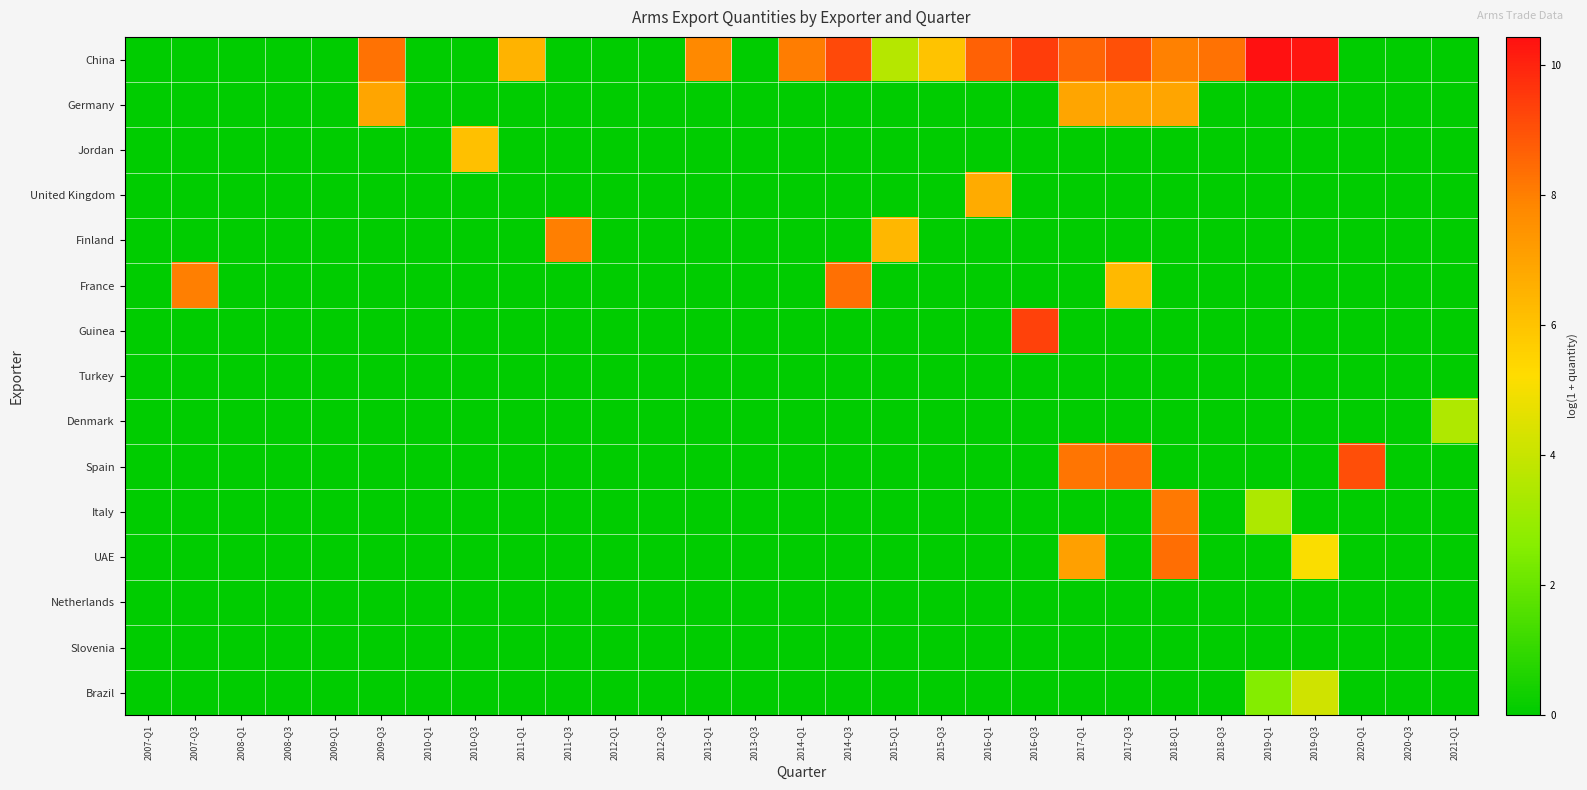

Reading right to left, extract all data points from this chart.

China: 2021-Q1=0.0	2020-Q3=0.0	2020-Q1=0.0	2019-Q3=10.3	2019-Q1=10.4	2018-Q3=8.3	2018-Q1=8.0	2017-Q3=9.0	2017-Q1=8.6	2016-Q3=9.4	2016-Q1=8.6	2015-Q3=6.0	2015-Q1=3.6	2014-Q3=9.2	2014-Q1=8.1	2013-Q3=0.0	2013-Q1=7.8	2012-Q3=0.0	2012-Q1=0.0	2011-Q3=0.0	2011-Q1=6.5	2010-Q3=0.0	2010-Q1=0.0	2009-Q3=8.3	2009-Q1=0.0	2008-Q3=0.0	2008-Q1=0.0	2007-Q3=0.0	2007-Q1=0.0
Germany: 2021-Q1=0.0	2020-Q3=0.0	2020-Q1=0.0	2019-Q3=0.0	2019-Q1=0.0	2018-Q3=0.0	2018-Q1=6.9	2017-Q3=6.9	2017-Q1=6.9	2016-Q3=0.0	2016-Q1=0.0	2015-Q3=0.0	2015-Q1=0.0	2014-Q3=0.0	2014-Q1=0.0	2013-Q3=0.0	2013-Q1=0.0	2012-Q3=0.0	2012-Q1=0.0	2011-Q3=0.0	2011-Q1=0.0	2010-Q3=0.0	2010-Q1=0.0	2009-Q3=6.9	2009-Q1=0.0	2008-Q3=0.0	2008-Q1=0.0	2007-Q3=0.0	2007-Q1=0.0
Jordan: 2021-Q1=0.0	2020-Q3=0.0	2020-Q1=0.0	2019-Q3=0.0	2019-Q1=0.0	2018-Q3=0.0	2018-Q1=0.0	2017-Q3=0.0	2017-Q1=0.0	2016-Q3=0.0	2016-Q1=0.0	2015-Q3=0.0	2015-Q1=0.0	2014-Q3=0.0	2014-Q1=0.0	2013-Q3=0.0	2013-Q1=0.0	2012-Q3=0.0	2012-Q1=0.0	2011-Q3=0.0	2011-Q1=0.0	2010-Q3=6.1	2010-Q1=0.0	2009-Q3=0.0	2009-Q1=0.0	2008-Q3=0.0	2008-Q1=0.0	2007-Q3=0.0	2007-Q1=0.0
United Kingdom: 2021-Q1=0.0	2020-Q3=0.0	2020-Q1=0.0	2019-Q3=0.0	2019-Q1=0.0	2018-Q3=0.0	2018-Q1=0.0	2017-Q3=0.0	2017-Q1=0.0	2016-Q3=0.0	2016-Q1=6.7	2015-Q3=0.0	2015-Q1=0.0	2014-Q3=0.0	2014-Q1=0.0	2013-Q3=0.0	2013-Q1=0.0	2012-Q3=0.0	2012-Q1=0.0	2011-Q3=0.0	2011-Q1=0.0	2010-Q3=0.0	2010-Q1=0.0	2009-Q3=0.0	2009-Q1=0.0	2008-Q3=0.0	2008-Q1=0.0	2007-Q3=0.0	2007-Q1=0.0
Finland: 2021-Q1=0.0	2020-Q3=0.0	2020-Q1=0.0	2019-Q3=0.0	2019-Q1=0.0	2018-Q3=0.0	2018-Q1=0.0	2017-Q3=0.0	2017-Q1=0.0	2016-Q3=0.0	2016-Q1=0.0	2015-Q3=0.0	2015-Q1=6.4	2014-Q3=0.0	2014-Q1=0.0	2013-Q3=0.0	2013-Q1=0.0	2012-Q3=0.0	2012-Q1=0.0	2011-Q3=8.0	2011-Q1=0.0	2010-Q3=0.0	2010-Q1=0.0	2009-Q3=0.0	2009-Q1=0.0	2008-Q3=0.0	2008-Q1=0.0	2007-Q3=0.0	2007-Q1=0.0
France: 2021-Q1=0.0	2020-Q3=0.0	2020-Q1=0.0	2019-Q3=0.0	2019-Q1=0.0	2018-Q3=0.0	2018-Q1=0.0	2017-Q3=6.3	2017-Q1=0.0	2016-Q3=0.0	2016-Q1=0.0	2015-Q3=0.0	2015-Q1=0.0	2014-Q3=8.4	2014-Q1=0.0	2013-Q3=0.0	2013-Q1=0.0	2012-Q3=0.0	2012-Q1=0.0	2011-Q3=0.0	2011-Q1=0.0	2010-Q3=0.0	2010-Q1=0.0	2009-Q3=0.0	2009-Q1=0.0	2008-Q3=0.0	2008-Q1=0.0	2007-Q3=8.0	2007-Q1=0.0
Guinea: 2021-Q1=0.0	2020-Q3=0.0	2020-Q1=0.0	2019-Q3=0.0	2019-Q1=0.0	2018-Q3=0.0	2018-Q1=0.0	2017-Q3=0.0	2017-Q1=0.0	2016-Q3=9.4	2016-Q1=0.0	2015-Q3=0.0	2015-Q1=0.0	2014-Q3=0.0	2014-Q1=0.0	2013-Q3=0.0	2013-Q1=0.0	2012-Q3=0.0	2012-Q1=0.0	2011-Q3=0.0	2011-Q1=0.0	2010-Q3=0.0	2010-Q1=0.0	2009-Q3=0.0	2009-Q1=0.0	2008-Q3=0.0	2008-Q1=0.0	2007-Q3=0.0	2007-Q1=0.0
Turkey: 2021-Q1=0.0	2020-Q3=0.0	2020-Q1=0.0	2019-Q3=0.0	2019-Q1=0.0	2018-Q3=0.0	2018-Q1=0.0	2017-Q3=0.0	2017-Q1=0.0	2016-Q3=0.0	2016-Q1=0.0	2015-Q3=0.0	2015-Q1=0.0	2014-Q3=0.0	2014-Q1=0.0	2013-Q3=0.0	2013-Q1=0.0	2012-Q3=0.0	2012-Q1=0.0	2011-Q3=0.0	2011-Q1=0.0	2010-Q3=0.0	2010-Q1=0.0	2009-Q3=0.0	2009-Q1=0.0	2008-Q3=0.0	2008-Q1=0.0	2007-Q3=0.0	2007-Q1=0.0
Denmark: 2021-Q1=3.5	2020-Q3=0.0	2020-Q1=0.0	2019-Q3=0.0	2019-Q1=0.0	2018-Q3=0.0	2018-Q1=0.0	2017-Q3=0.0	2017-Q1=0.0	2016-Q3=0.0	2016-Q1=0.0	2015-Q3=0.0	2015-Q1=0.0	2014-Q3=0.0	2014-Q1=0.0	2013-Q3=0.0	2013-Q1=0.0	2012-Q3=0.0	2012-Q1=0.0	2011-Q3=0.0	2011-Q1=0.0	2010-Q3=0.0	2010-Q1=0.0	2009-Q3=0.0	2009-Q1=0.0	2008-Q3=0.0	2008-Q1=0.0	2007-Q3=0.0	2007-Q1=0.0
Spain: 2021-Q1=0.0	2020-Q3=0.0	2020-Q1=9.1	2019-Q3=0.0	2019-Q1=0.0	2018-Q3=0.0	2018-Q1=0.0	2017-Q3=8.4	2017-Q1=8.2	2016-Q3=0.0	2016-Q1=0.0	2015-Q3=0.0	2015-Q1=0.0	2014-Q3=0.0	2014-Q1=0.0	2013-Q3=0.0	2013-Q1=0.0	2012-Q3=0.0	2012-Q1=0.0	2011-Q3=0.0	2011-Q1=0.0	2010-Q3=0.0	2010-Q1=0.0	2009-Q3=0.0	2009-Q1=0.0	2008-Q3=0.0	2008-Q1=0.0	2007-Q3=0.0	2007-Q1=0.0
Italy: 2021-Q1=0.0	2020-Q3=0.0	2020-Q1=0.0	2019-Q3=0.0	2019-Q1=3.4	2018-Q3=0.0	2018-Q1=8.1	2017-Q3=0.0	2017-Q1=0.0	2016-Q3=0.0	2016-Q1=0.0	2015-Q3=0.0	2015-Q1=0.0	2014-Q3=0.0	2014-Q1=0.0	2013-Q3=0.0	2013-Q1=0.0	2012-Q3=0.0	2012-Q1=0.0	2011-Q3=0.0	2011-Q1=0.0	2010-Q3=0.0	2010-Q1=0.0	2009-Q3=0.0	2009-Q1=0.0	2008-Q3=0.0	2008-Q1=0.0	2007-Q3=0.0	2007-Q1=0.0
UAE: 2021-Q1=0.0	2020-Q3=0.0	2020-Q1=0.0	2019-Q3=5.1	2019-Q1=0.0	2018-Q3=0.0	2018-Q1=8.4	2017-Q3=0.0	2017-Q1=7.1	2016-Q3=0.0	2016-Q1=0.0	2015-Q3=0.0	2015-Q1=0.0	2014-Q3=0.0	2014-Q1=0.0	2013-Q3=0.0	2013-Q1=0.0	2012-Q3=0.0	2012-Q1=0.0	2011-Q3=0.0	2011-Q1=0.0	2010-Q3=0.0	2010-Q1=0.0	2009-Q3=0.0	2009-Q1=0.0	2008-Q3=0.0	2008-Q1=0.0	2007-Q3=0.0	2007-Q1=0.0
Netherlands: 2021-Q1=0.0	2020-Q3=0.0	2020-Q1=0.0	2019-Q3=0.0	2019-Q1=0.0	2018-Q3=0.0	2018-Q1=0.0	2017-Q3=0.0	2017-Q1=0.0	2016-Q3=0.0	2016-Q1=0.0	2015-Q3=0.0	2015-Q1=0.0	2014-Q3=0.0	2014-Q1=0.0	2013-Q3=0.0	2013-Q1=0.0	2012-Q3=0.0	2012-Q1=0.0	2011-Q3=0.0	2011-Q1=0.0	2010-Q3=0.0	2010-Q1=0.0	2009-Q3=0.0	2009-Q1=0.0	2008-Q3=0.0	2008-Q1=0.0	2007-Q3=0.0	2007-Q1=0.0
Slovenia: 2021-Q1=0.0	2020-Q3=0.0	2020-Q1=0.0	2019-Q3=0.0	2019-Q1=0.0	2018-Q3=0.0	2018-Q1=0.0	2017-Q3=0.0	2017-Q1=0.0	2016-Q3=0.0	2016-Q1=0.0	2015-Q3=0.0	2015-Q1=0.0	2014-Q3=0.0	2014-Q1=0.0	2013-Q3=0.0	2013-Q1=0.0	2012-Q3=0.0	2012-Q1=0.0	2011-Q3=0.0	2011-Q1=0.0	2010-Q3=0.0	2010-Q1=0.0	2009-Q3=0.0	2009-Q1=0.0	2008-Q3=0.0	2008-Q1=0.0	2007-Q3=0.0	2007-Q1=0.0
Brazil: 2021-Q1=0.0	2020-Q3=0.0	2020-Q1=0.0	2019-Q3=4.2	2019-Q1=2.6	2018-Q3=0.0	2018-Q1=0.0	2017-Q3=0.0	2017-Q1=0.0	2016-Q3=0.0	2016-Q1=0.0	2015-Q3=0.0	2015-Q1=0.0	2014-Q3=0.0	2014-Q1=0.0	2013-Q3=0.0	2013-Q1=0.0	2012-Q3=0.0	2012-Q1=0.0	2011-Q3=0.0	2011-Q1=0.0	2010-Q3=0.0	2010-Q1=0.0	2009-Q3=0.0	2009-Q1=0.0	2008-Q3=0.0	2008-Q1=0.0	2007-Q3=0.0	2007-Q1=0.0